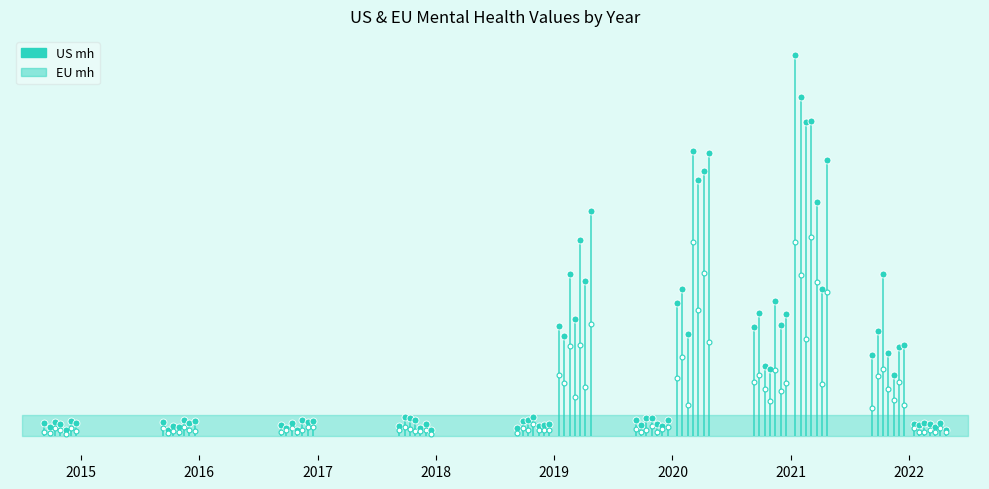

At which category is the sum across all series the highest?

2021